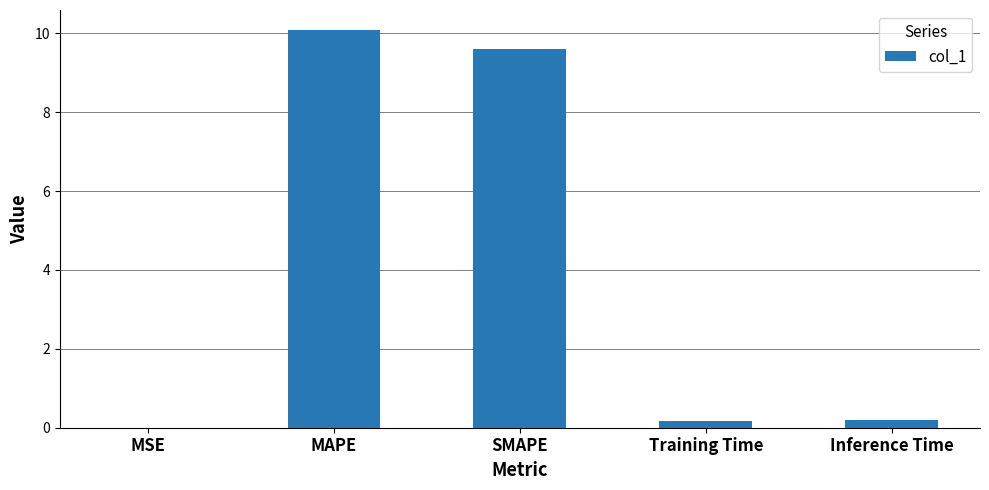

At which label is the value closest to 5?

SMAPE